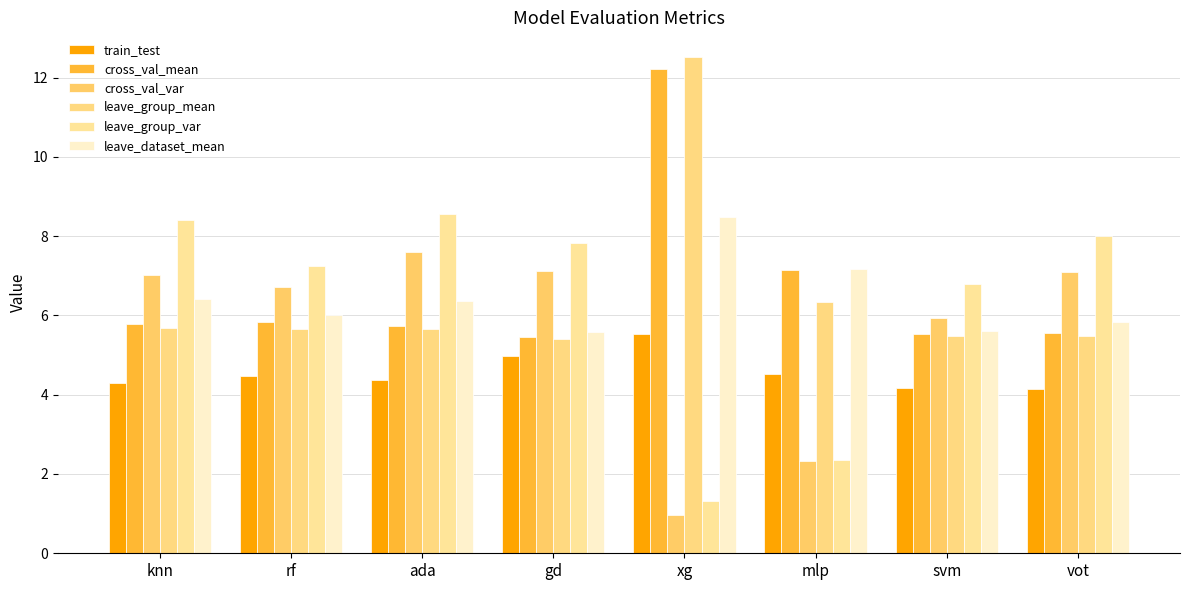

Which has a higher value, mlp or gd?

gd